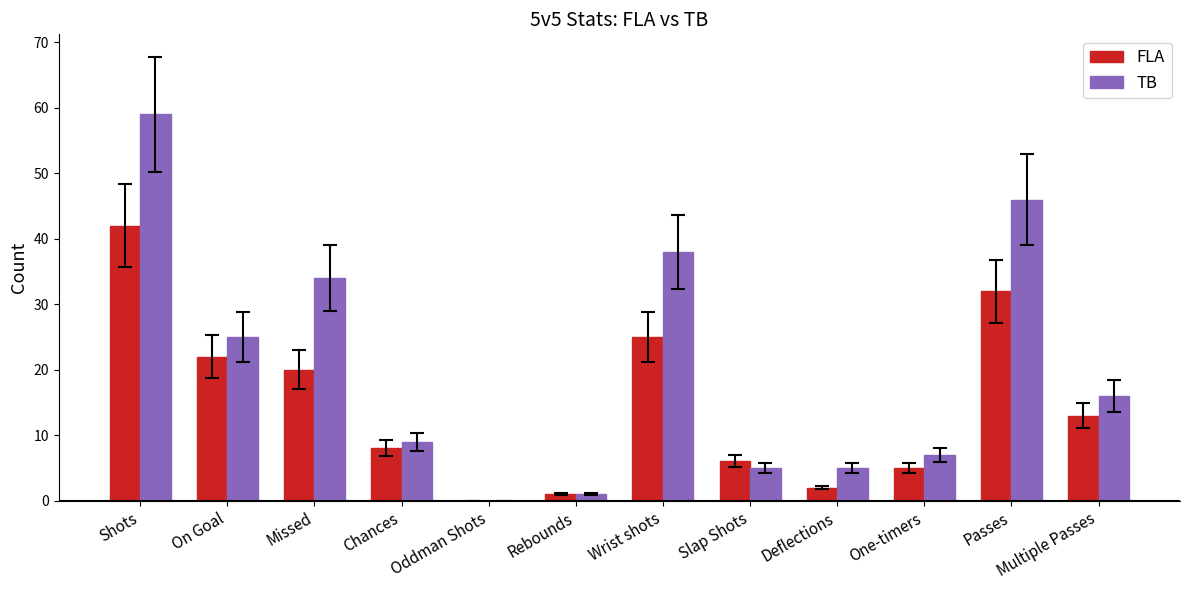

The TB series shows 12 at Chances. True or false?

False